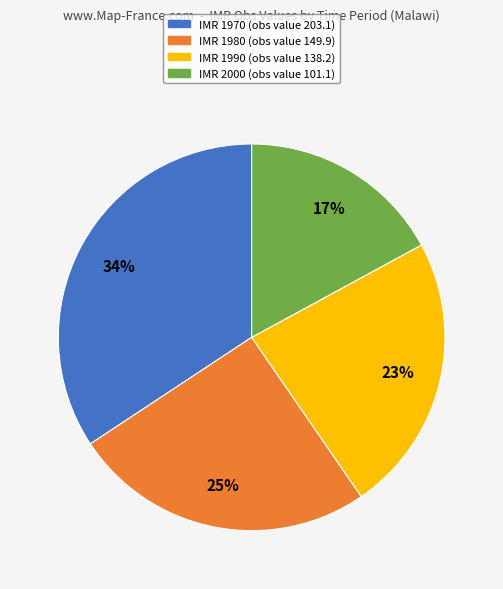

How many slices are in this pie chart?

4